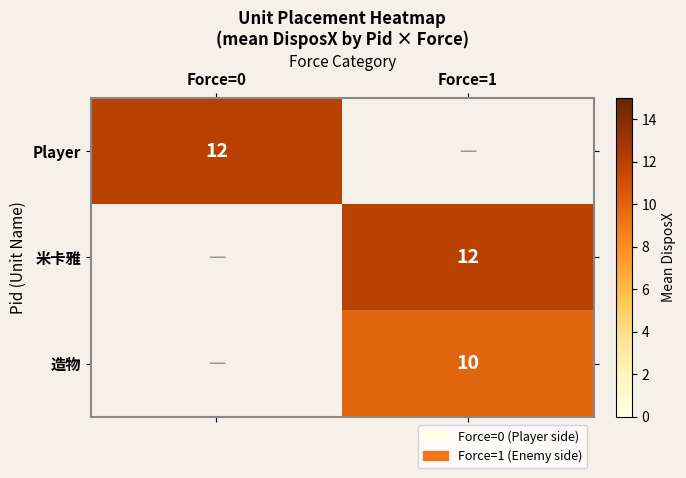

Is it true that Player equals 8 at Force=0?

False